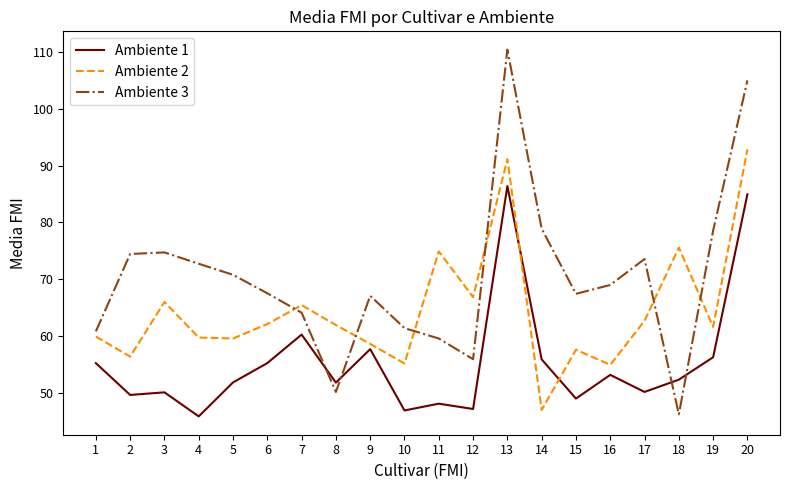

What is the sum of all Ambiente 3 values?

1407.8